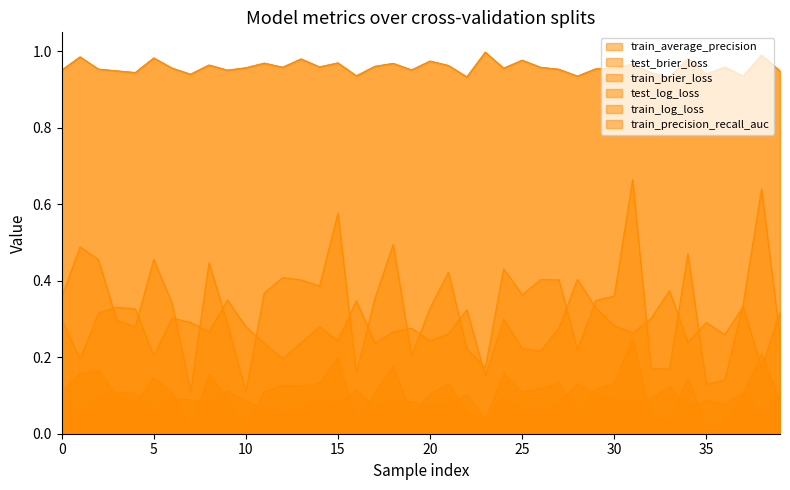

Is it true that train_precision_recall_auc equals 0.9 at 20?

True